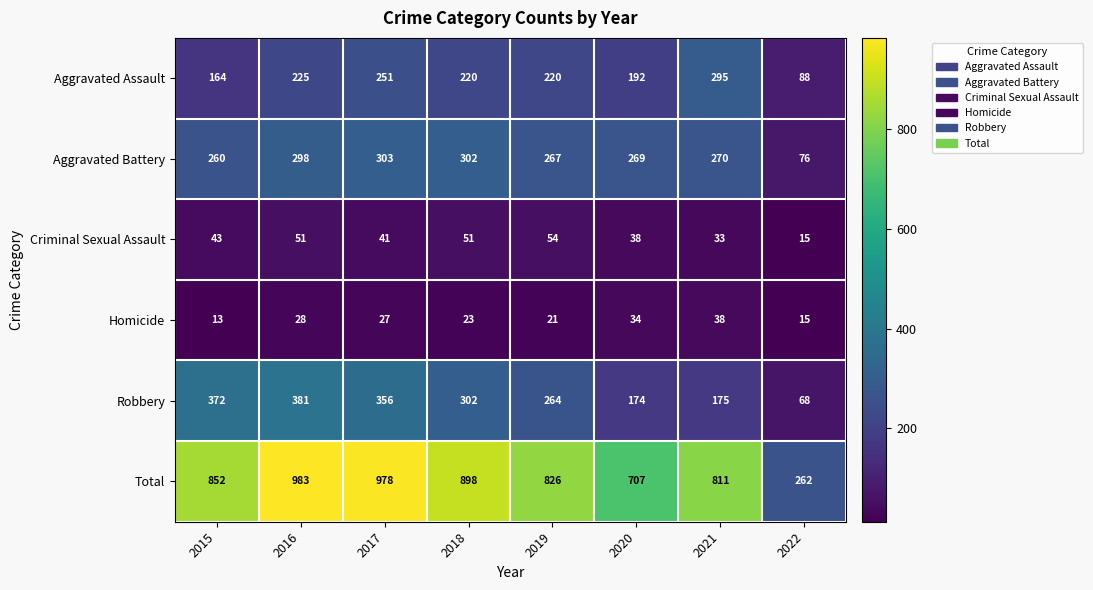

Is it true that Aggravated Assault equals 225 at 2016?

True